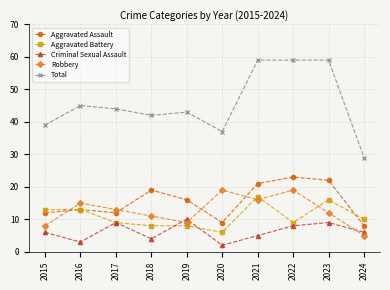

True or false: Total and Aggravated Battery cross at least once.

False